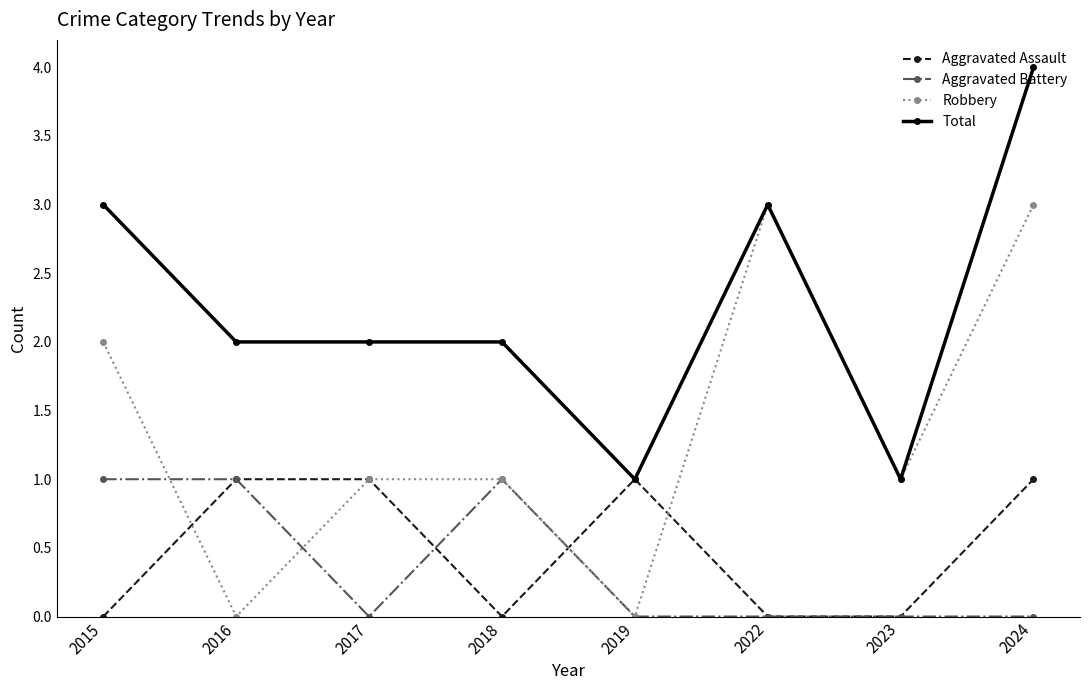

At which category is the sum across all series the highest?

2024